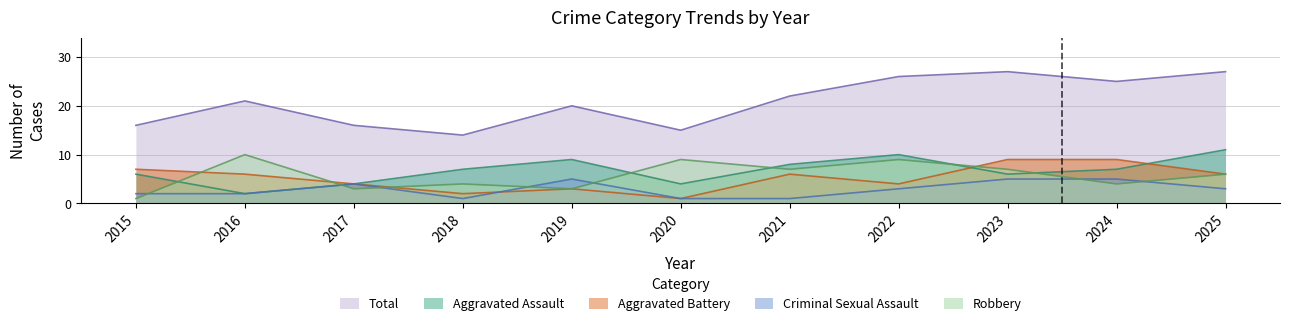

What is the minimum value for Aggravated Assault?

2